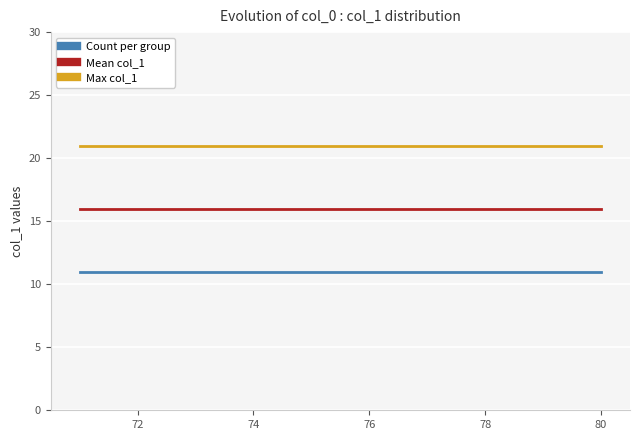

True or false: Count per group and Max col_1 cross at least once.

False